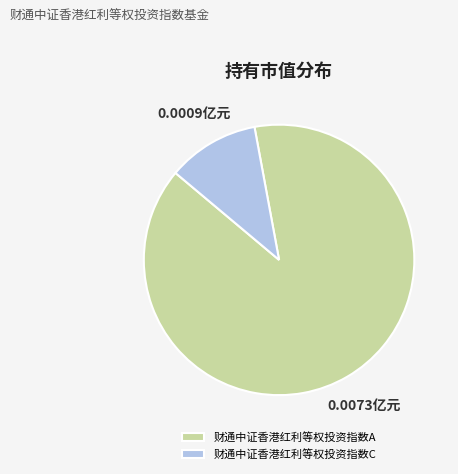

Rank the categories by value from lowest to highest.

财通中证香港红利等权投资指数C, 财通中证香港红利等权投资指数A